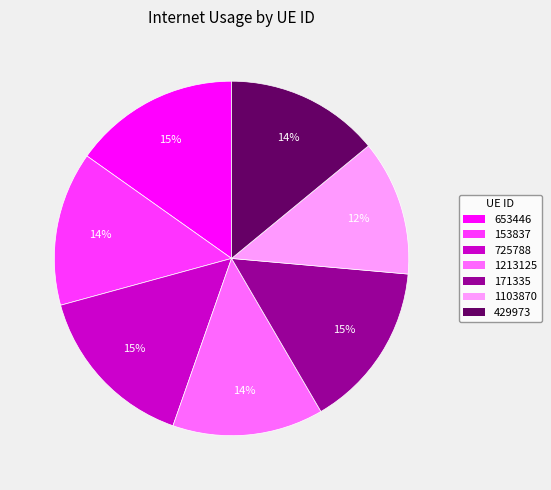

Do 171335 and 1213125 together represent more than half of the pie?

No